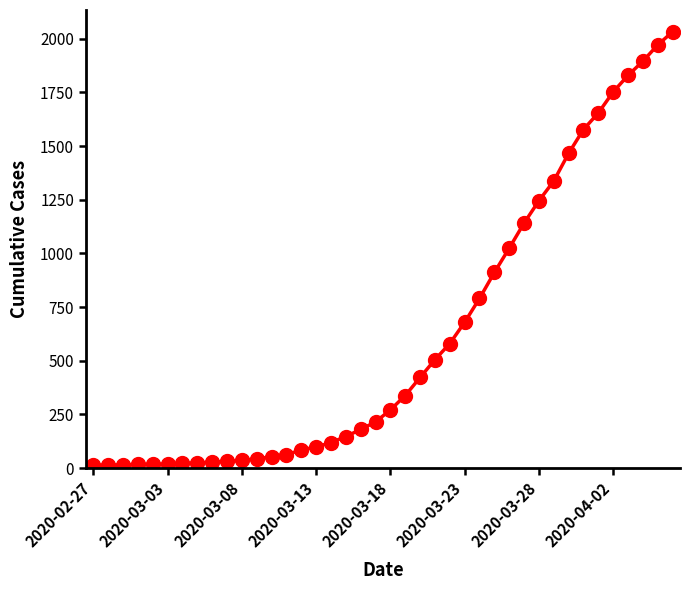

What is the greatest value displayed?

2032